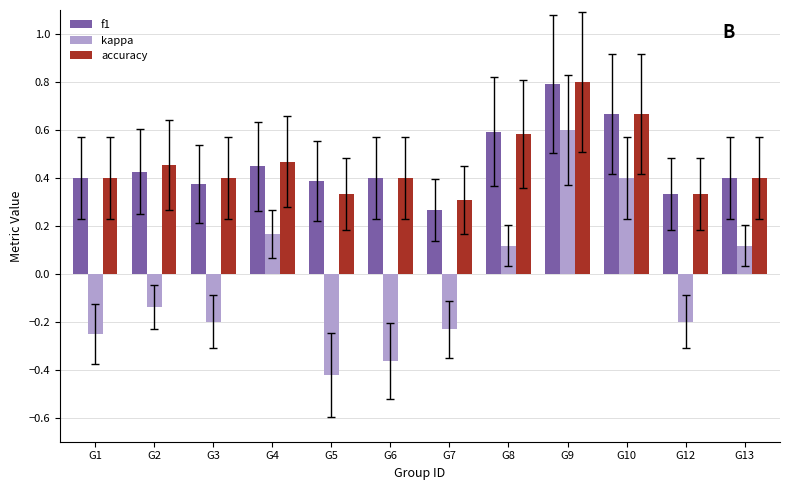

At how many categories does at least one series exceed 0?

12